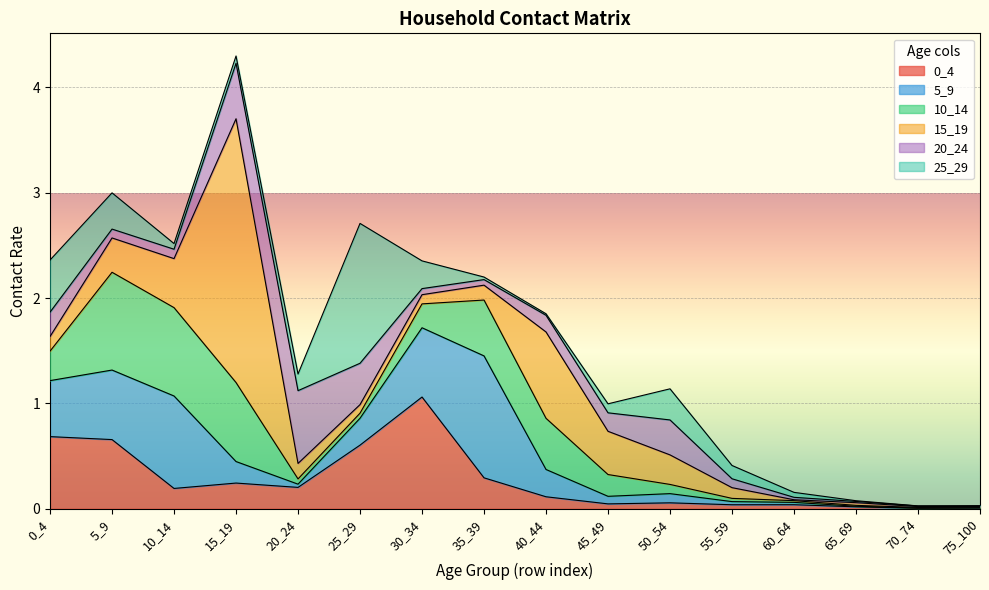

Which series changed the most between 30_34 and 60_64?

0_4